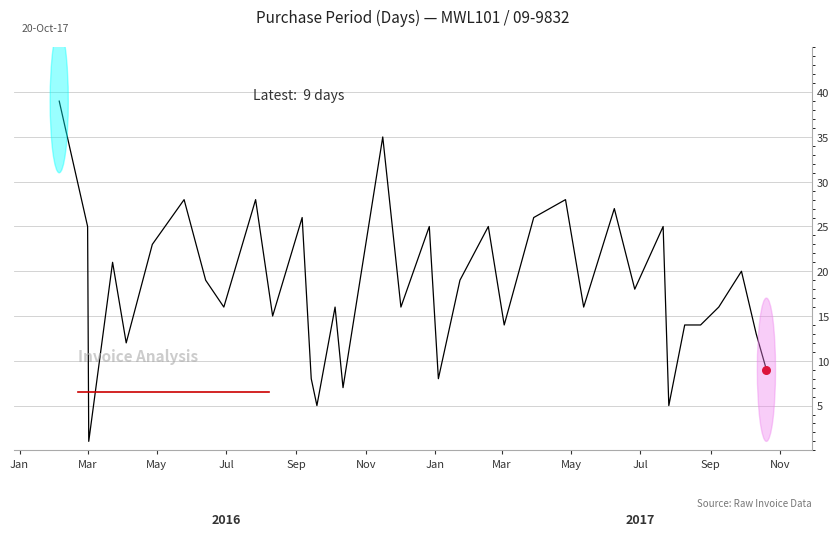

What is the maximum value shown in the chart?

39